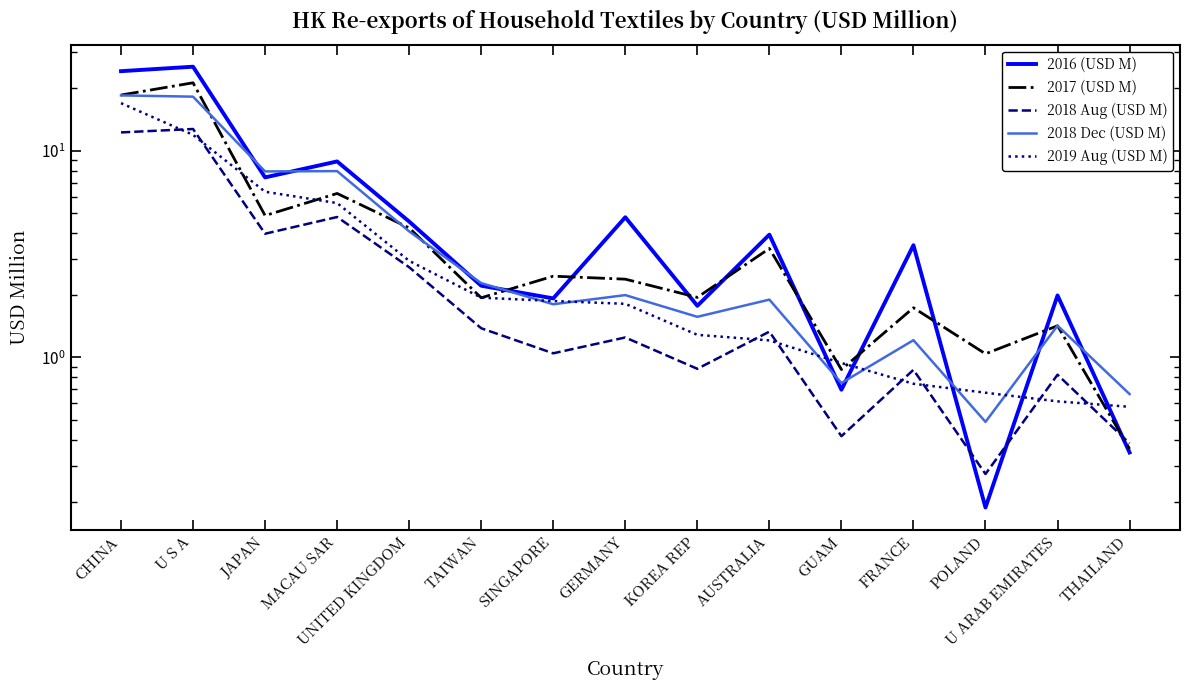

What is the approximate value of 2018 Aug (USD M) at SINGAPORE?

1.0